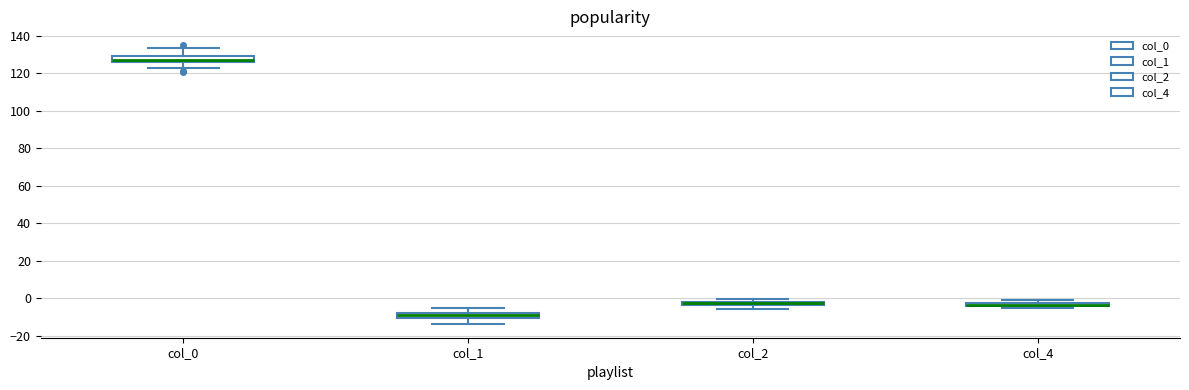

Where does the lower whisker of the box for col_1 end on the y-axis? The values are not printed on the chart, so give them approximately, as read against the axis.

-14